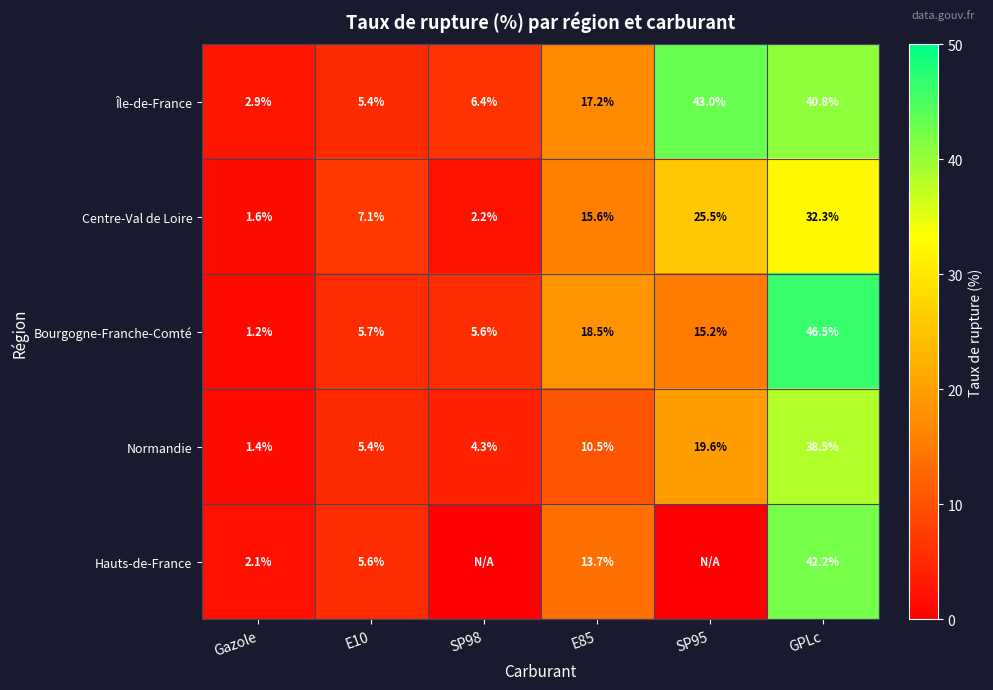

What is the difference between the maximum and minimum values in the Bourgogne-Franche-Comté series?

45.3